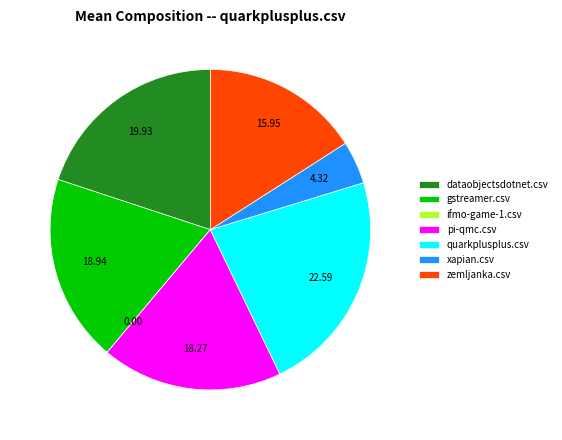

Do pi-qmc.csv and xapian.csv together represent more than half of the pie?

No